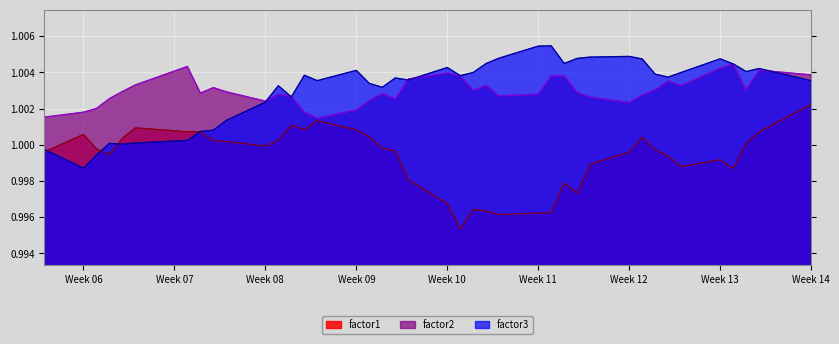

True or false: factor2 has a value of 0.6 at Week 06.

False